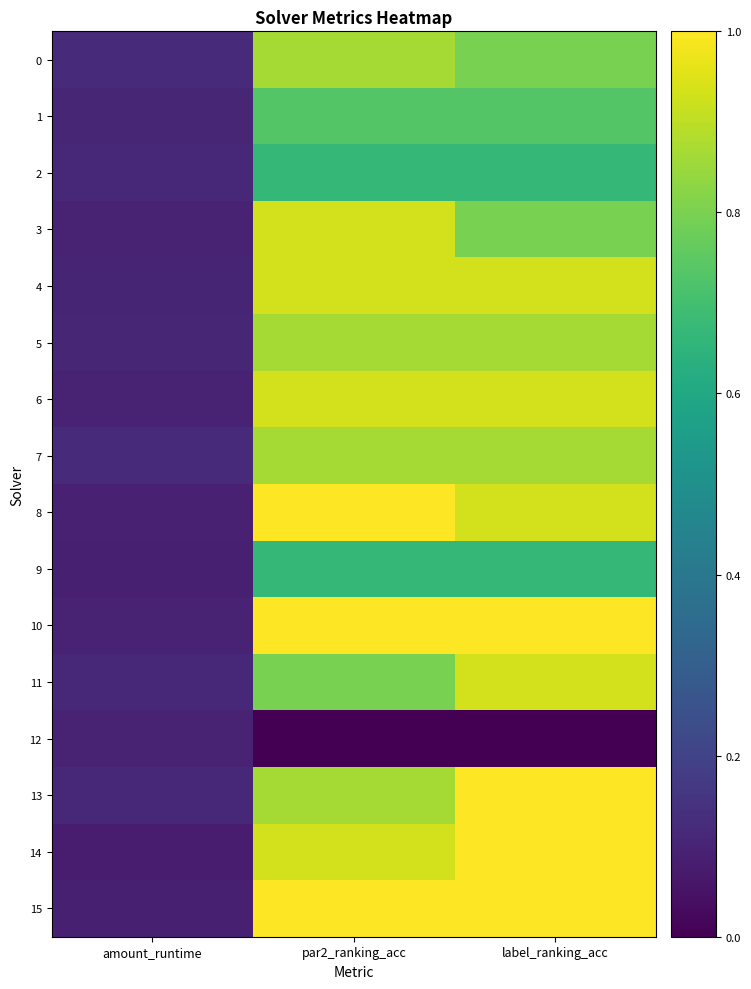

Which has a higher value, label_ranking_acc or par2_ranking_acc?

par2_ranking_acc